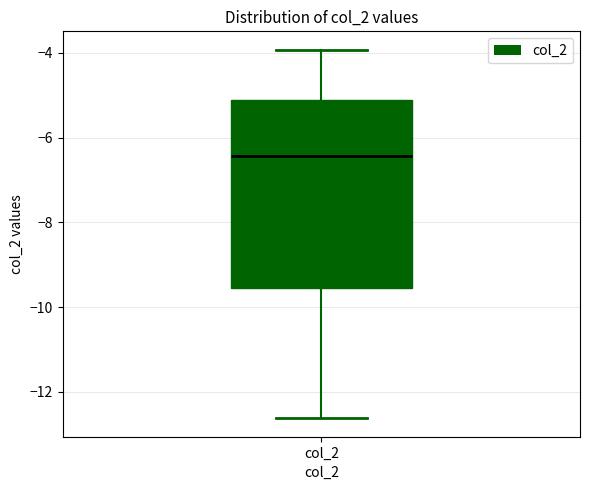

Where is the lower edge of the box for col_2 on the y-axis? The values are not printed on the chart, so give them approximately, as read against the axis.

-9.6